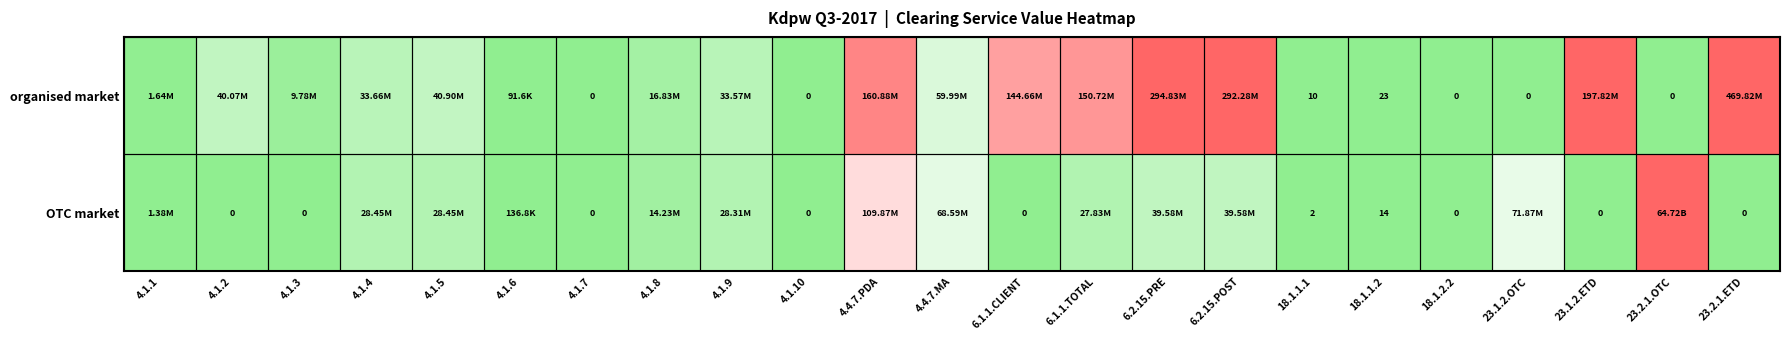

Rank the series at 18.1.1.1 from highest to lowest value.

organised market, OTC market